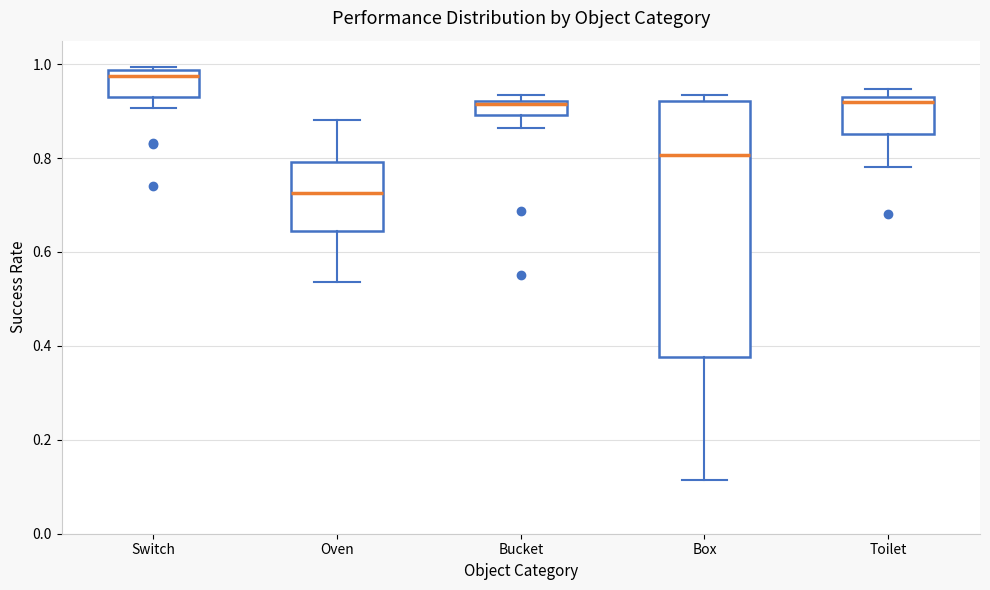

Where is the lower edge of the box for Switch on the y-axis? The values are not printed on the chart, so give them approximately, as read against the axis.

0.92